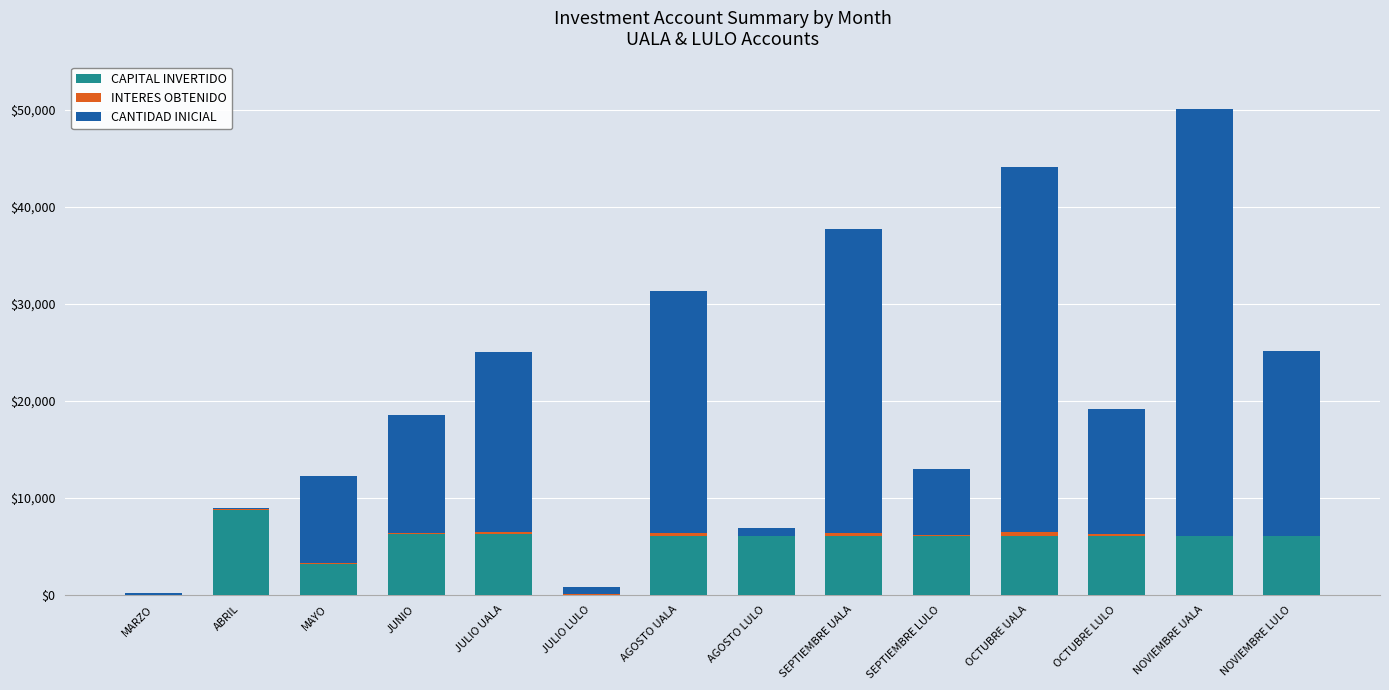

The value of CAPITAL INVERTIDO at JULIO UALA is 2052.0. True or false?

False